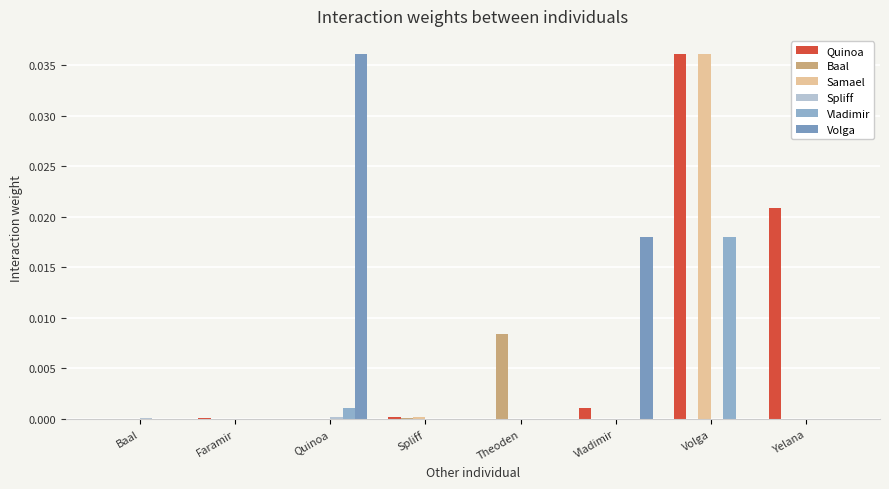

List the series in order of their peak value, highest first.

Quinoa, Samael, Volga, Vladimir, Baal, Spliff